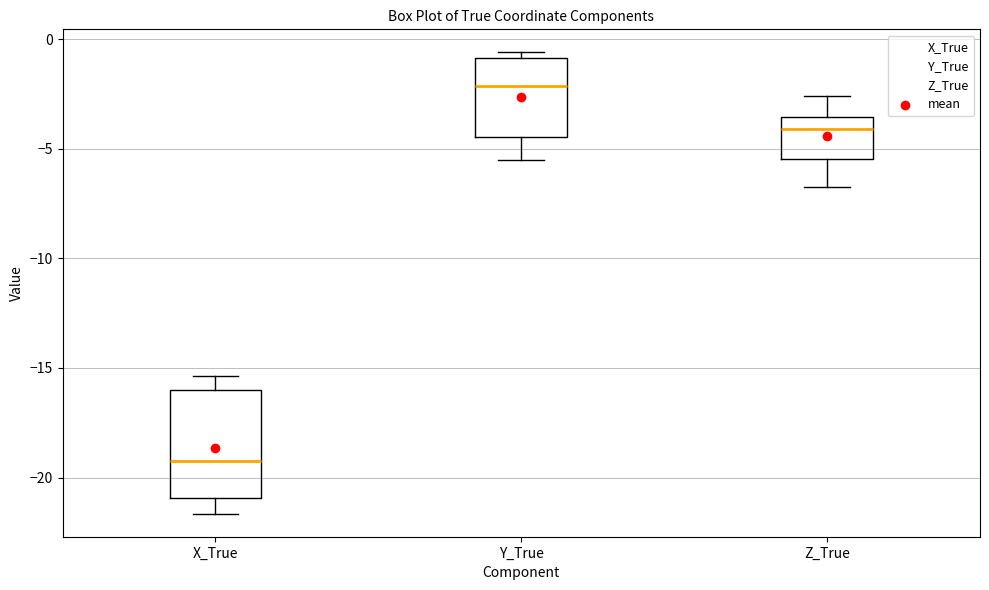

Where does the lower whisker of the box for Z_True end on the y-axis? The values are not printed on the chart, so give them approximately, as read against the axis.

-6.5